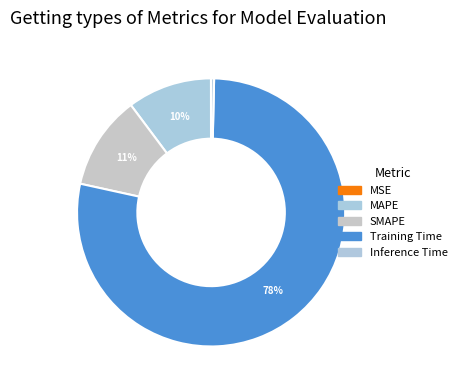

To the nearest percent, what is the difference between the SMAPE and MAPE slice percentages?

1%